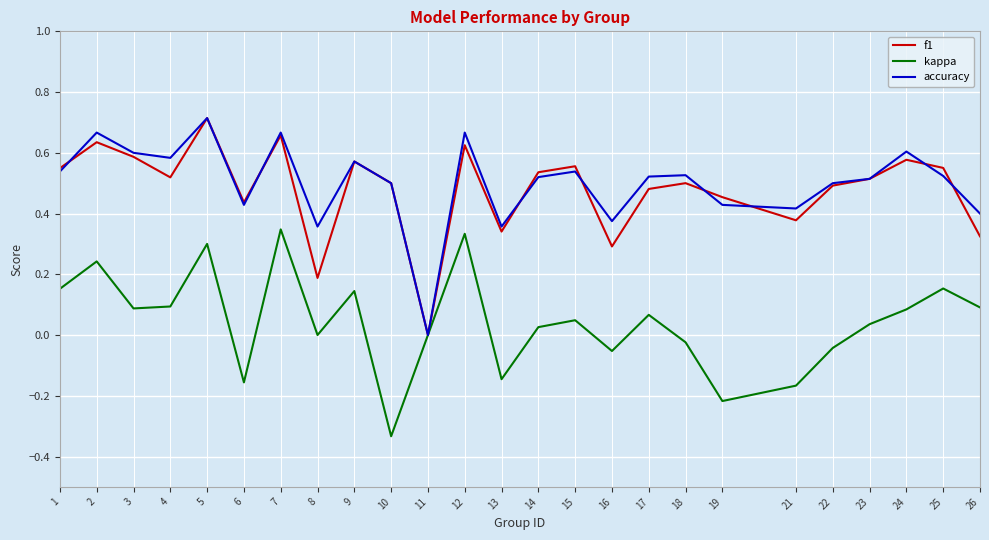

Which series changed the most between 5 and 25?

accuracy